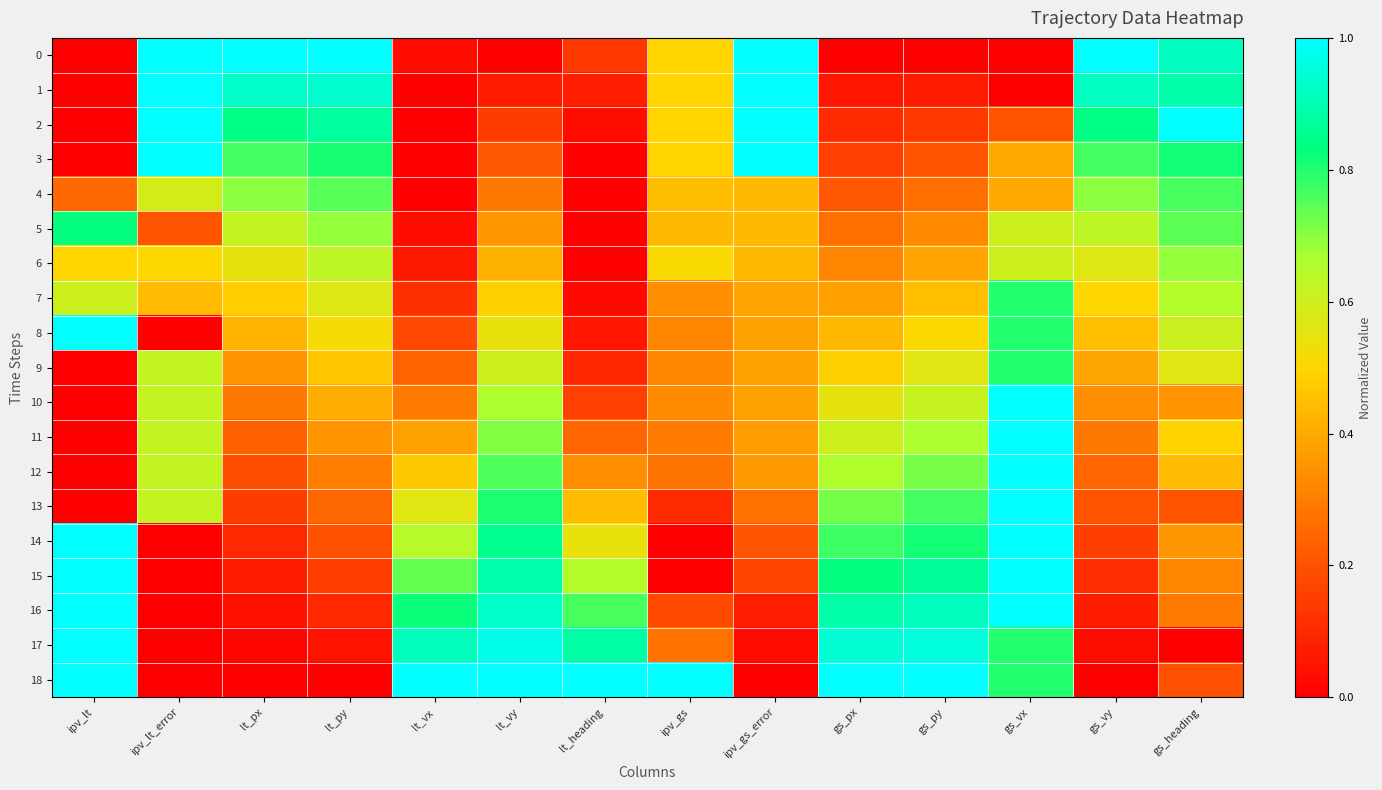

At lt_vy, list the series in order from smallest to largest.

0, 1, 2, 3, 4, 5, 6, 7, 8, 9, 10, 11, 12, 13, 14, 15, 16, 17, 18